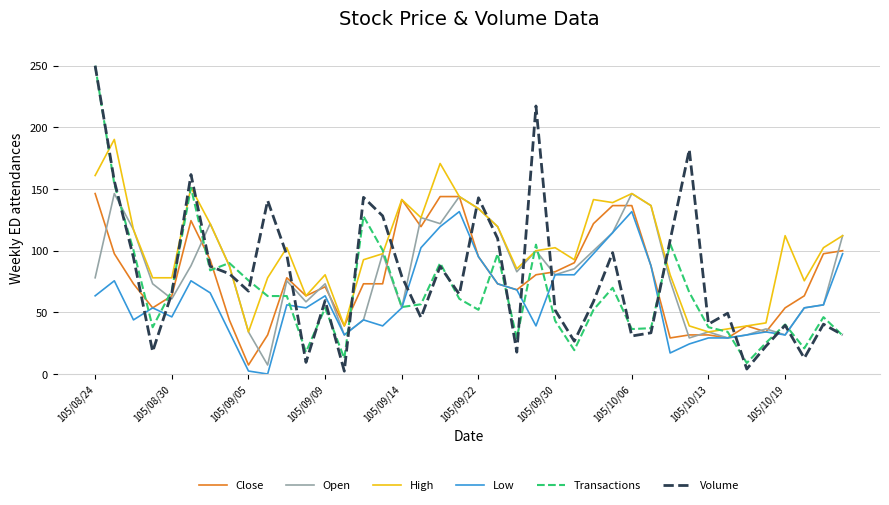

True or false: Low has more than 0 points higher than both neighbors.

True